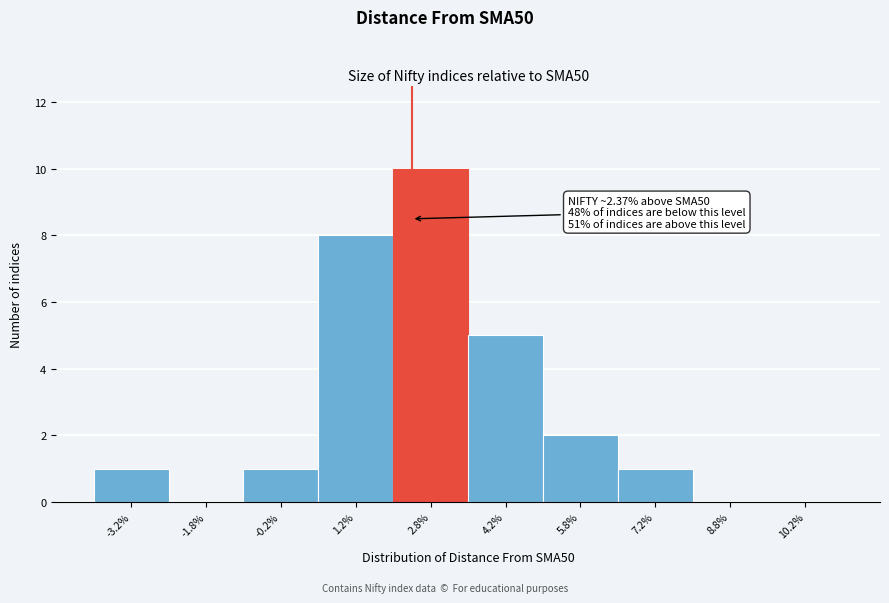

Which range on the x-axis has the tallest bar?

2.0 to 3.5